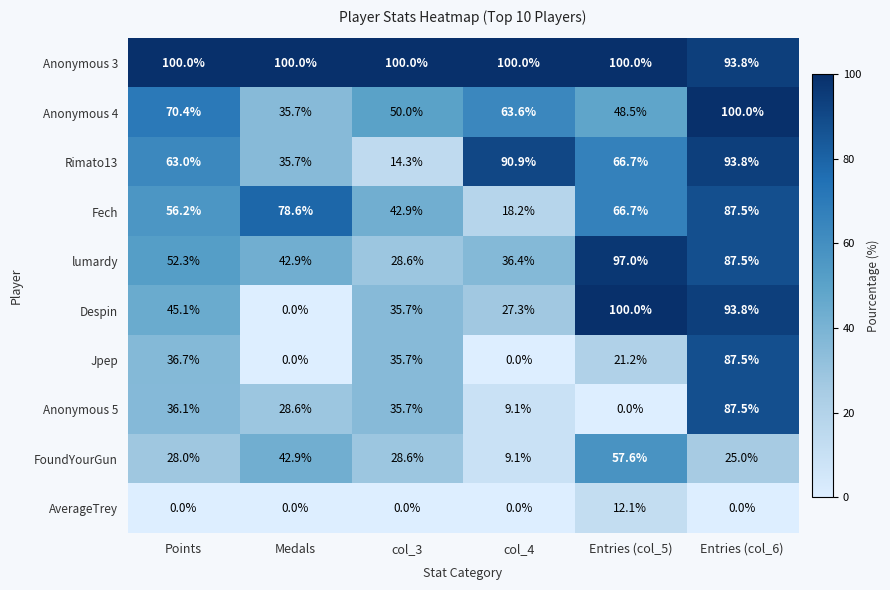

Which series has the widest spread of values?

Despin